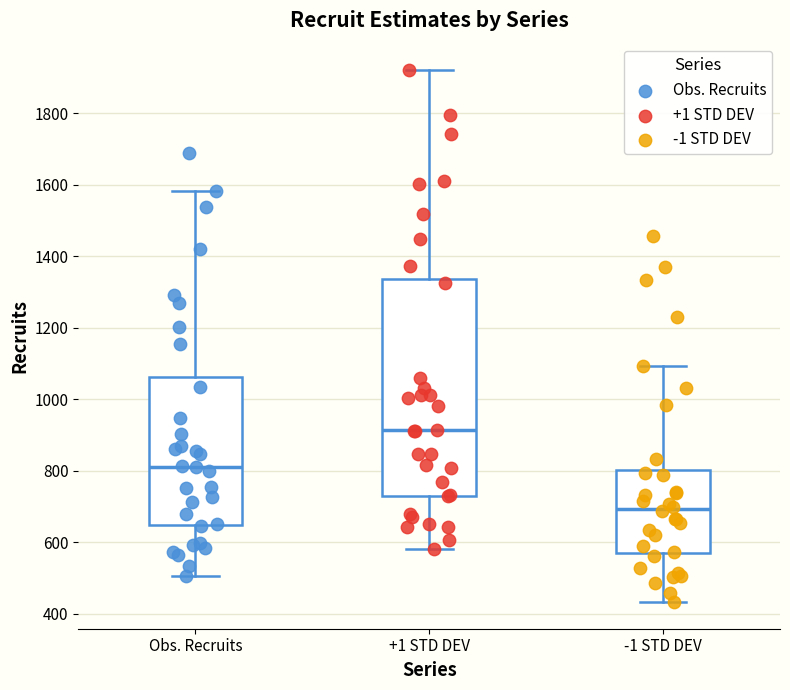

Comparing the boxes themselves (not the whiskers), which one is the tallest?

+1 STD DEV